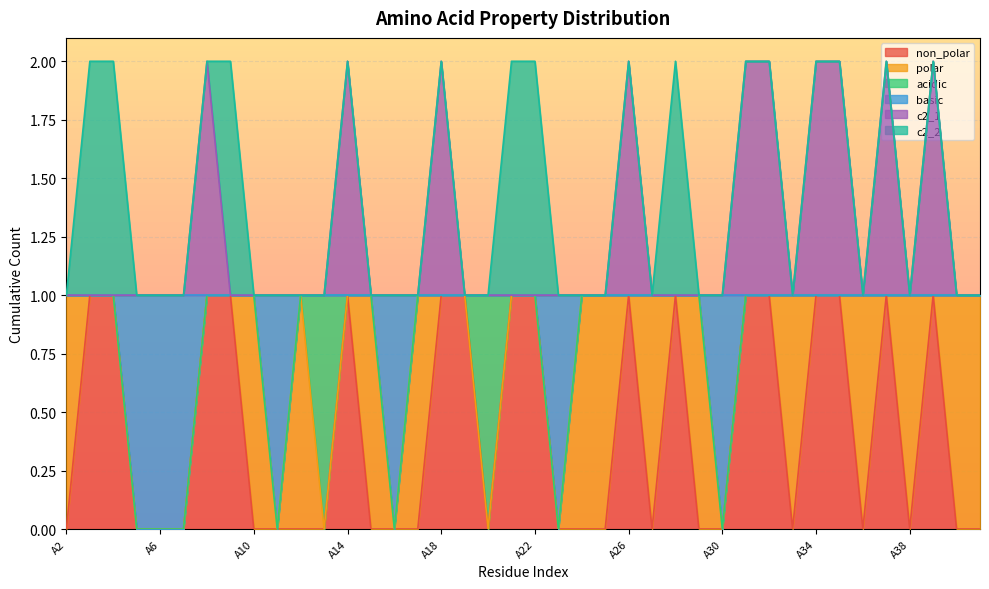

What are all the series names shown in the legend?

non_polar, polar, acidic, basic, c2_1, c2_2